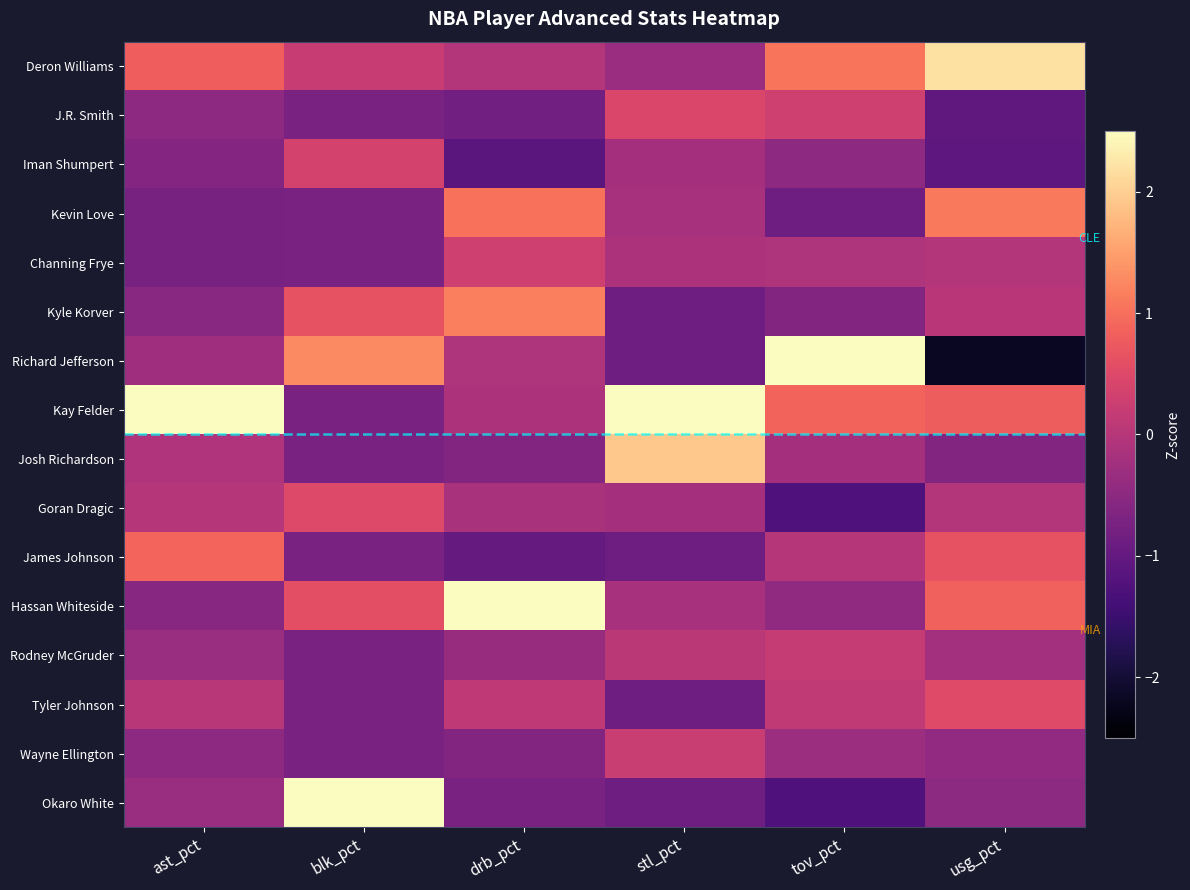

Which series has the largest range (max minus min)?

Richard Jefferson